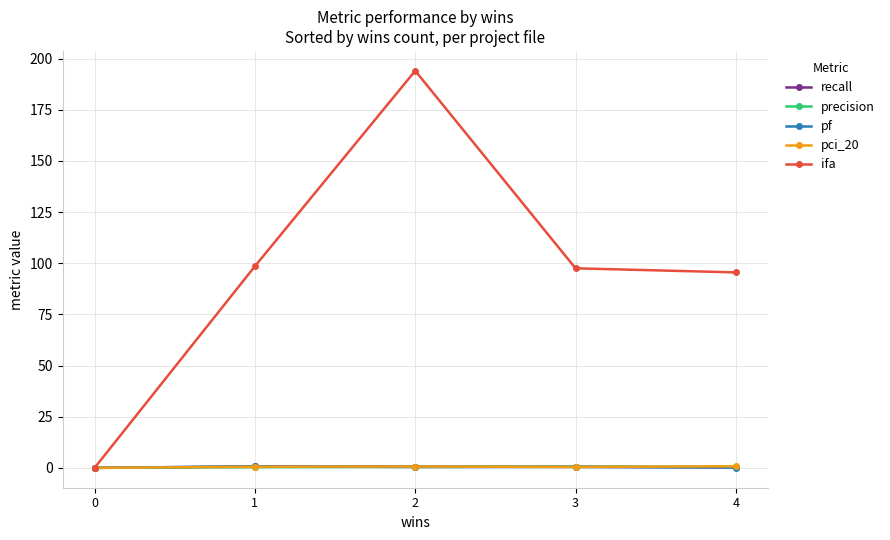

What is the value of the ifa point at the 2nd from the left?

98.5